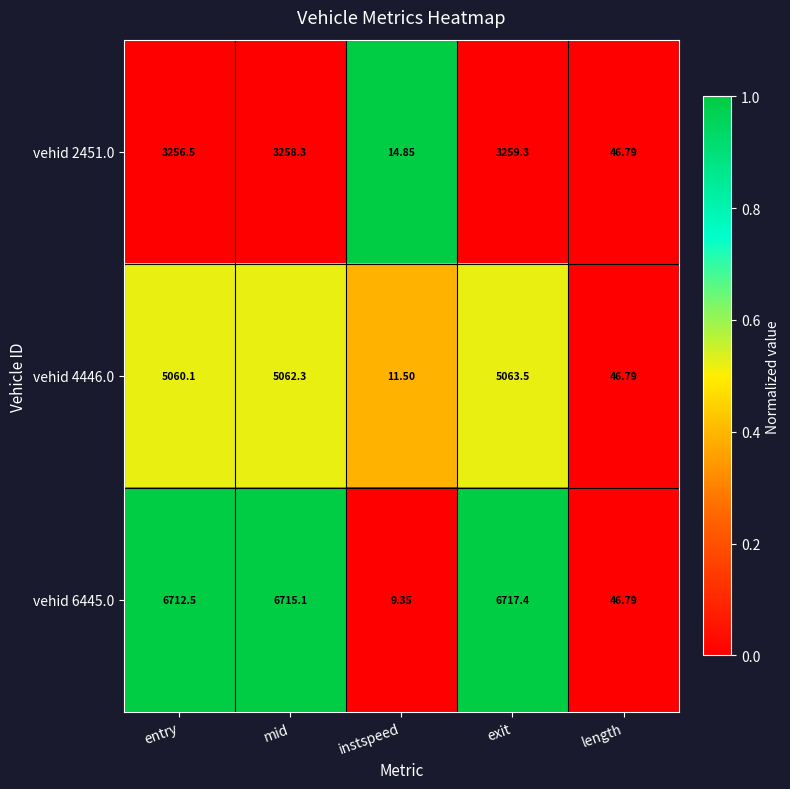

Rank the series at instspeed from highest to lowest value.

vehid 2451.0, vehid 4446.0, vehid 6445.0